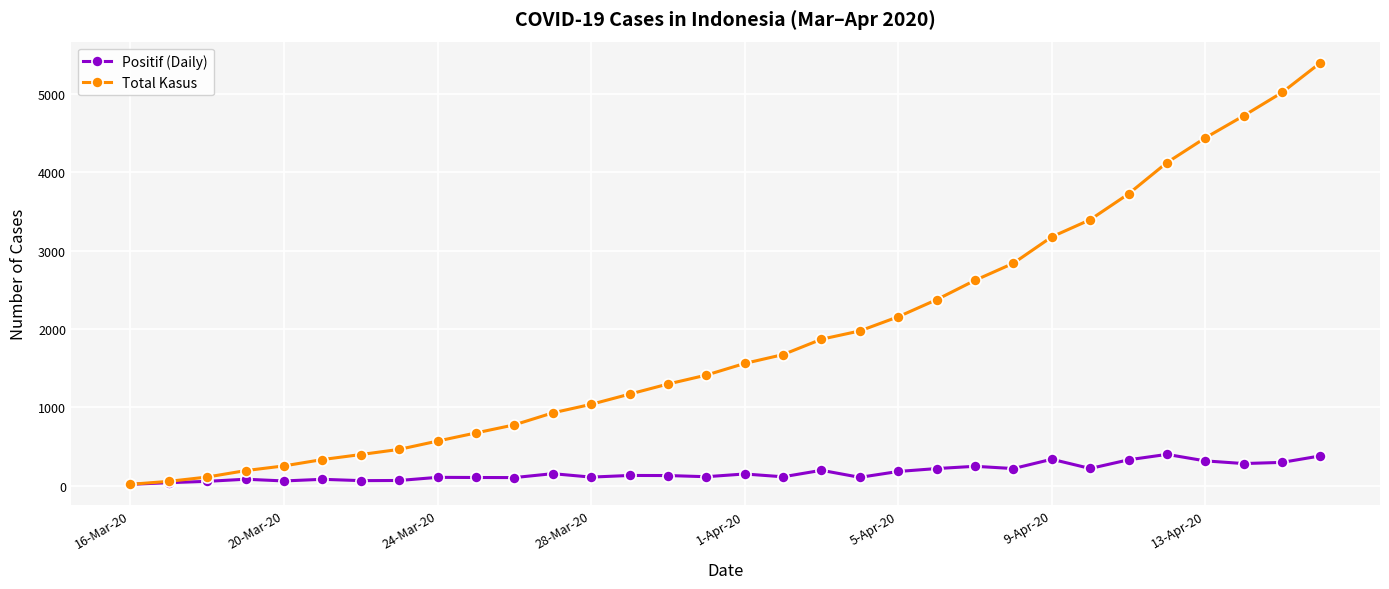

Which series has the largest range (max minus min)?

Total Kasus